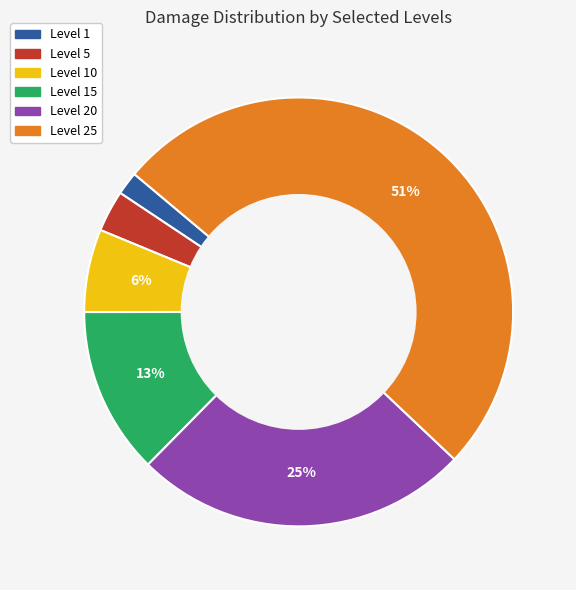

To the nearest percent, what is the average slice percentage?

17%